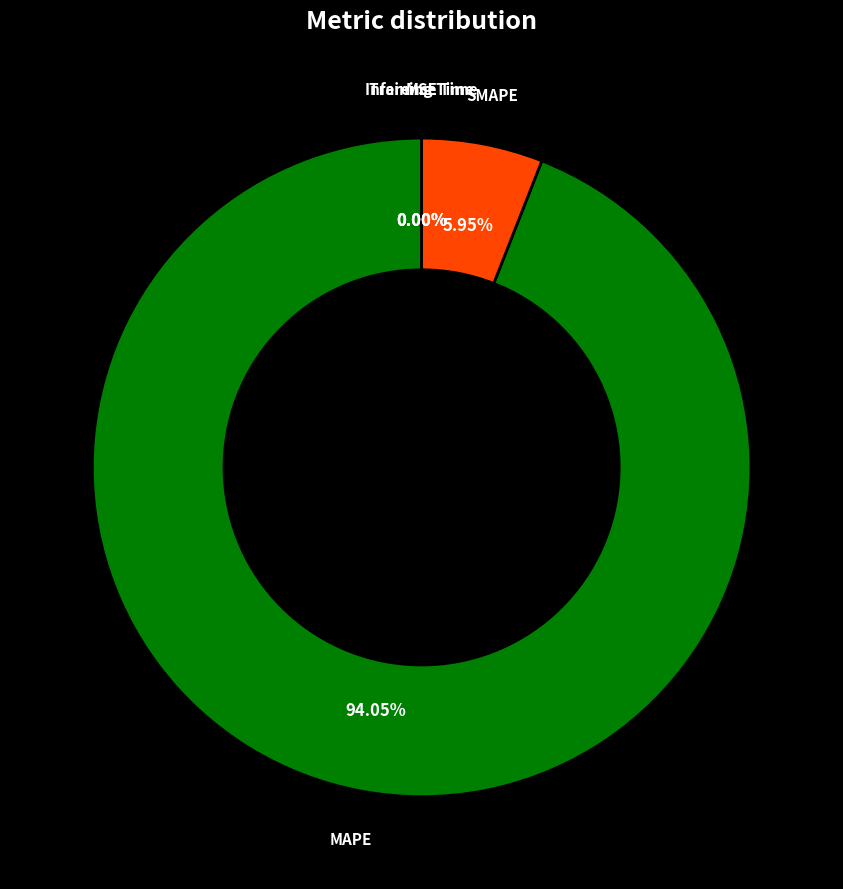

Is there any slice that represents more than half of the pie?

Yes